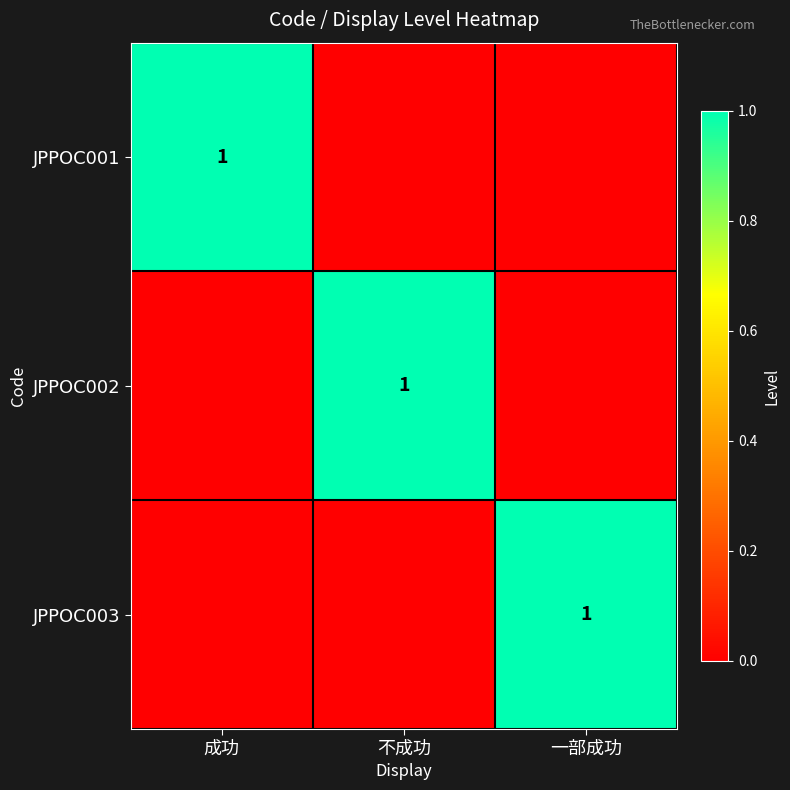

What is the difference between the highest and lowest values at 一部成功?

1